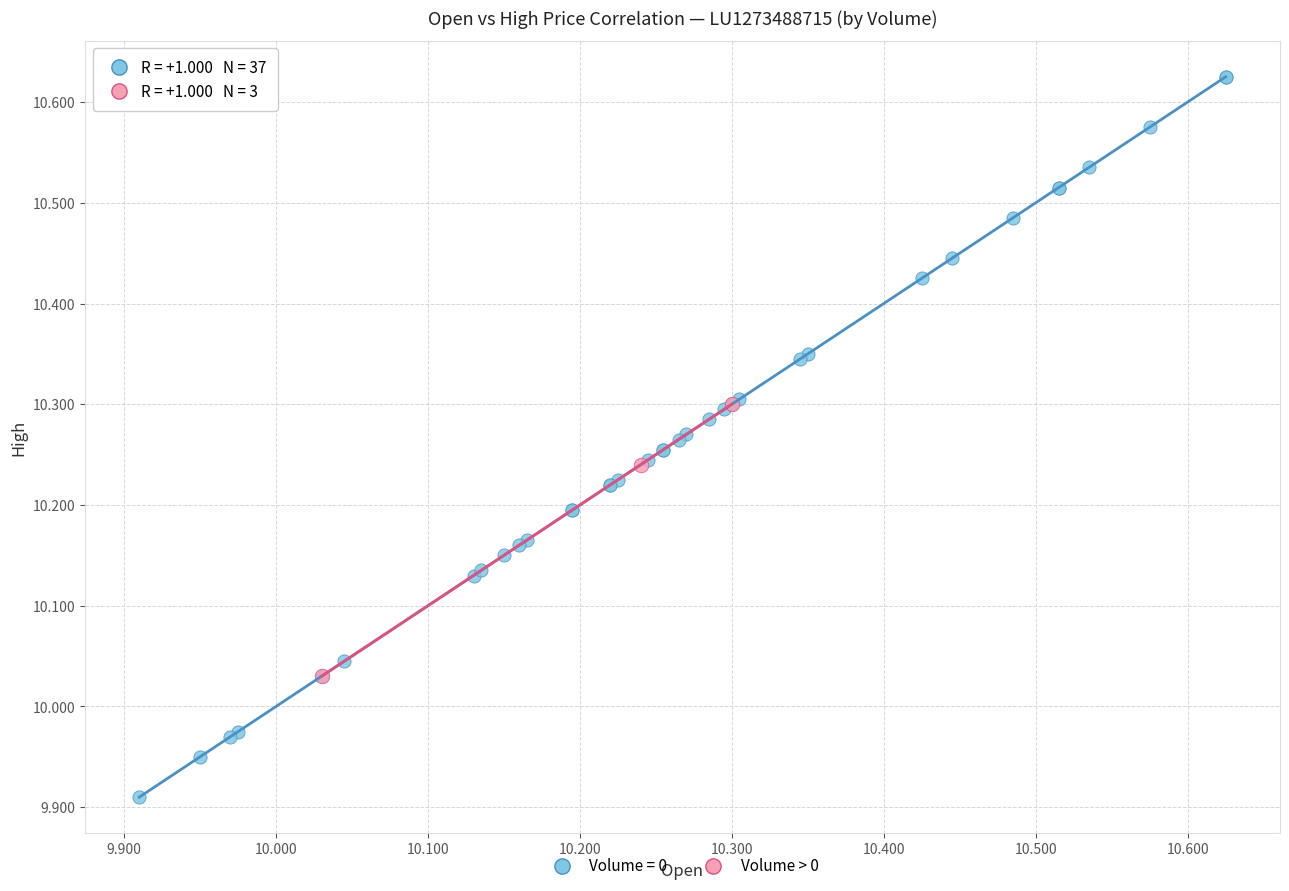

Which series has the widest spread of Y values?

Volume = 0